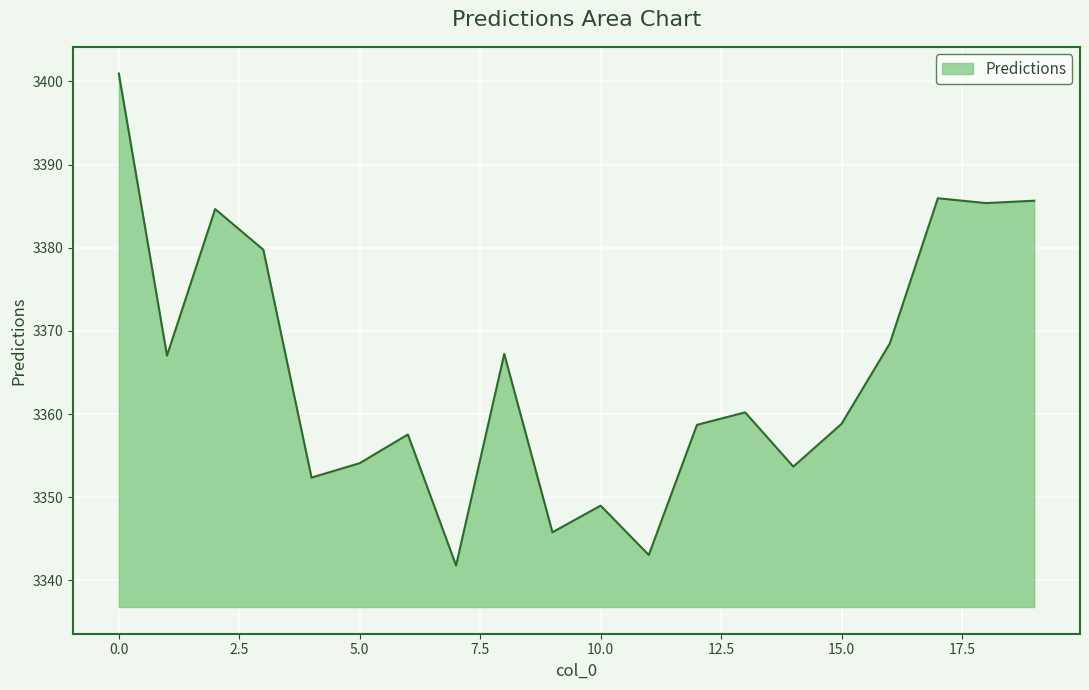

What is the difference between the maximum and minimum values?

59.2